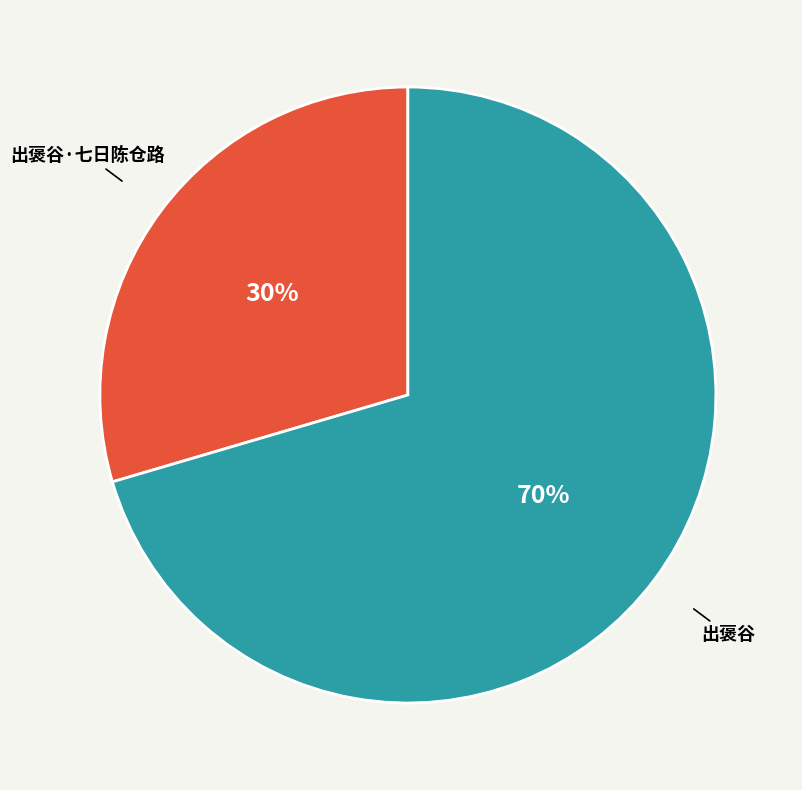

Does any single category account for the majority?

Yes